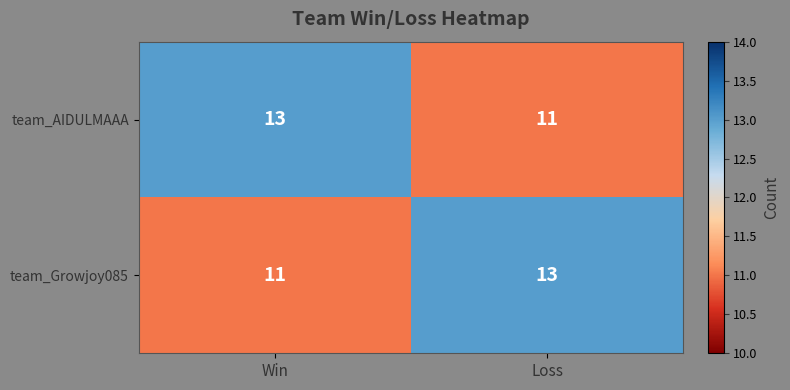

What is the average value of the team_AIDULMAAA series?

12